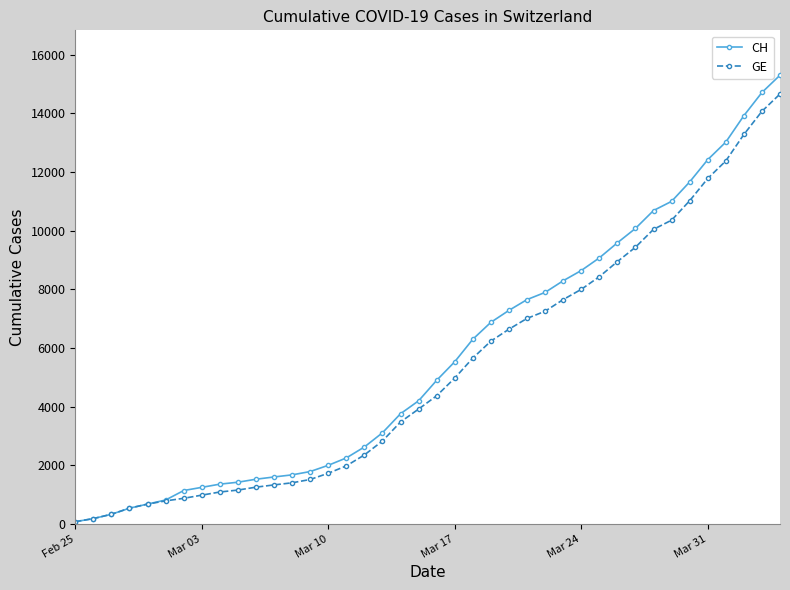

Which series has the largest range (max minus min)?

CH